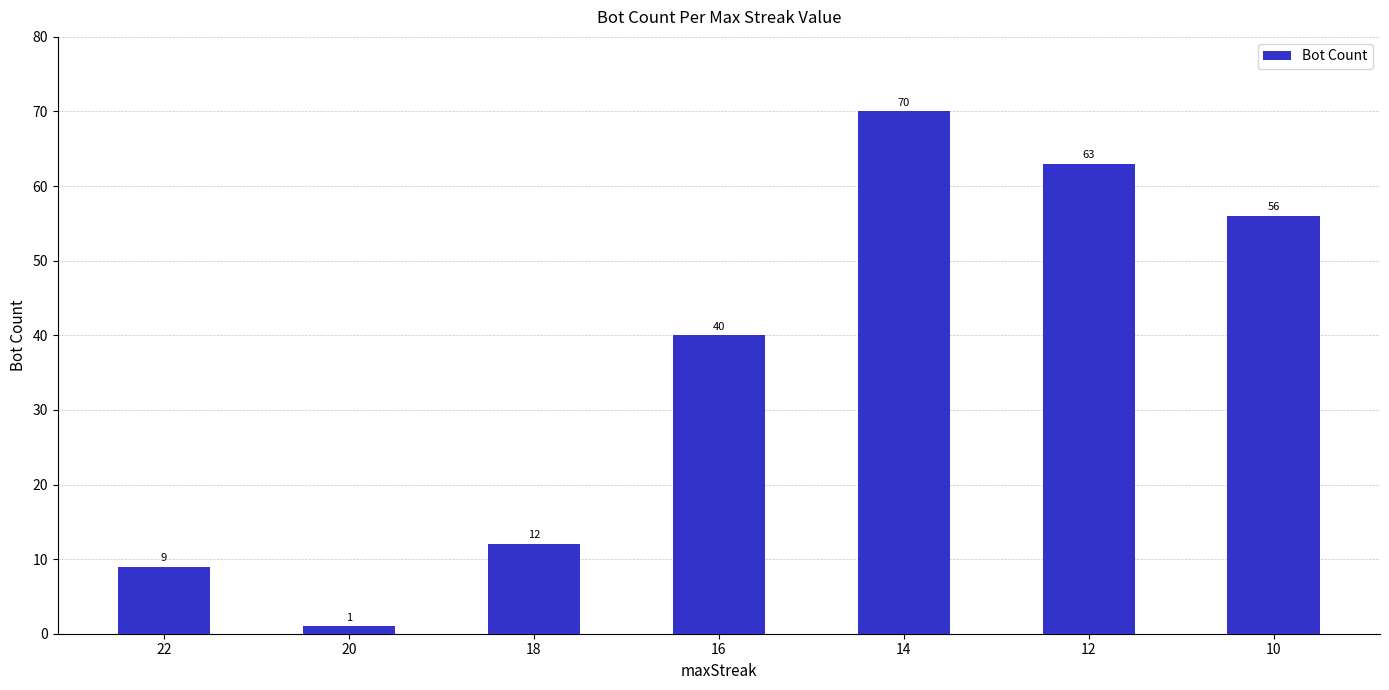

What value does the data have at 10, to the nearest 10?

60